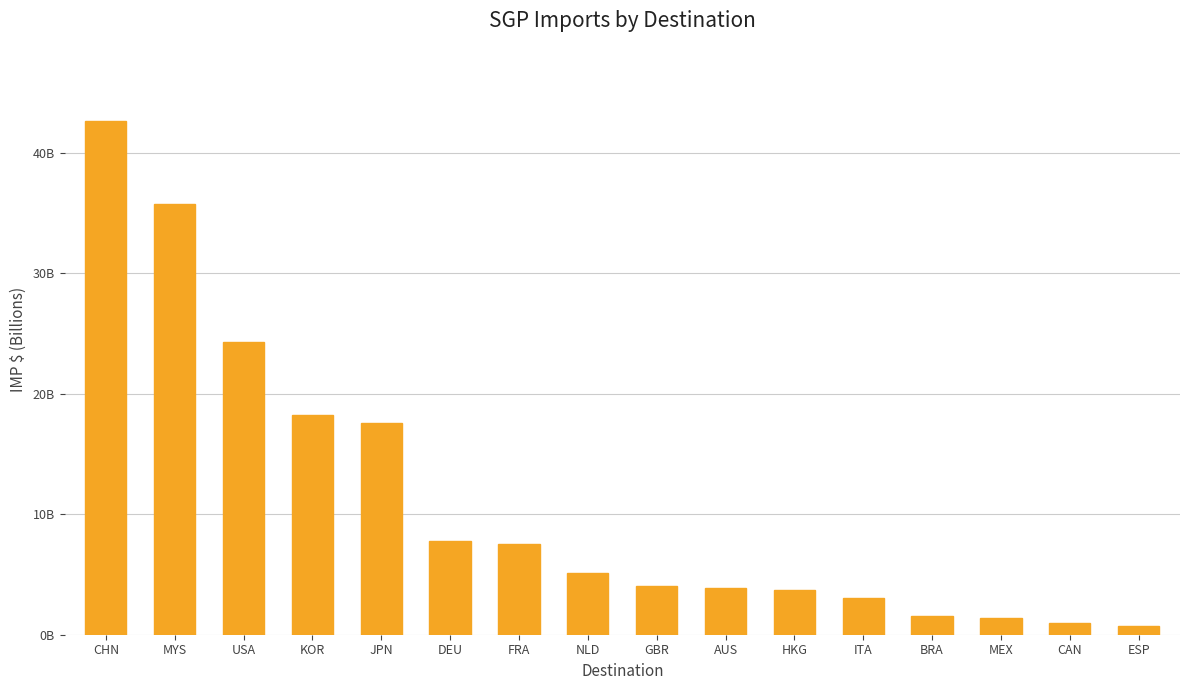

List the labels in order of value, largest first.

CHN, MYS, USA, KOR, JPN, DEU, FRA, NLD, GBR, AUS, HKG, ITA, BRA, MEX, CAN, ESP